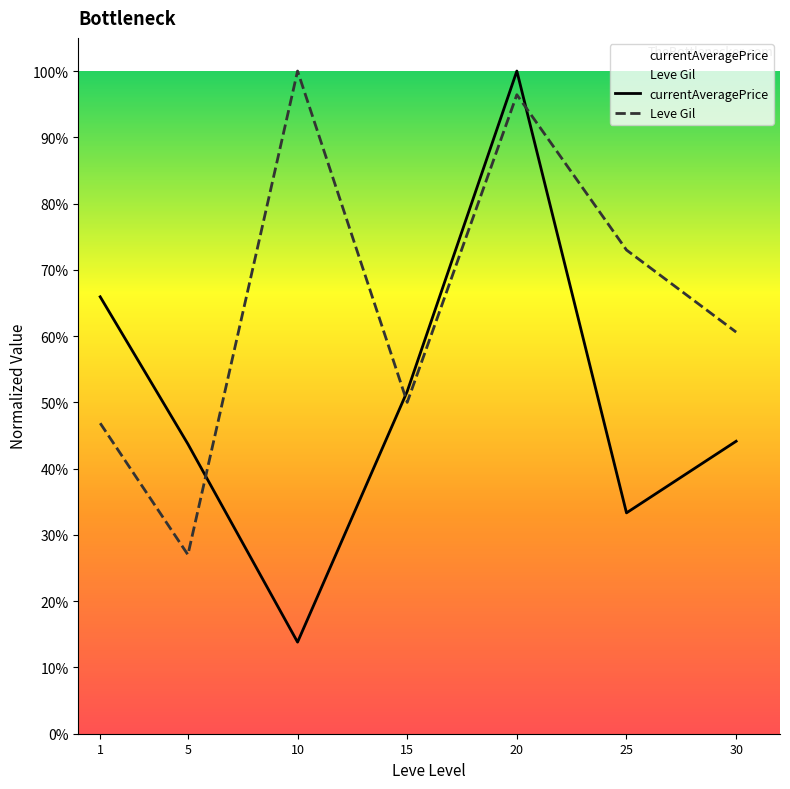

Reading left to right, extract all data points from this chart.

currentAveragePrice: 1=65.9	5=43.7	10=13.8	15=51.7	20=100.0	25=33.3	30=44.1
Leve Gil: 1=46.9	5=27.0	10=100.0	15=50.0	20=96.4	25=73.0	30=60.6